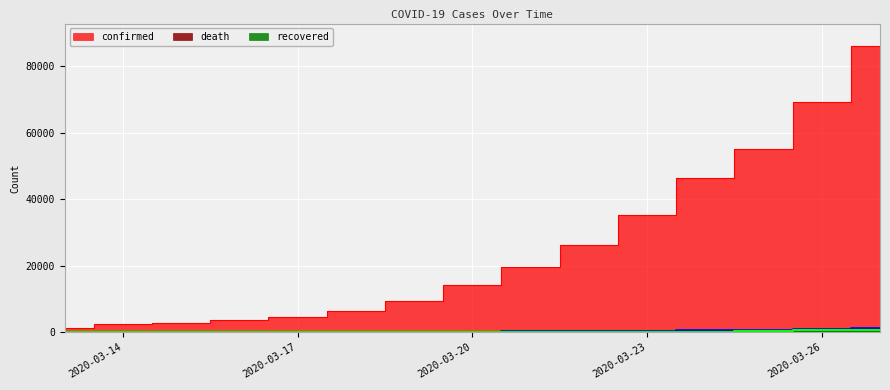

What is the sum of the recovered values at 2020-03-20 and 2020-03-24?

297